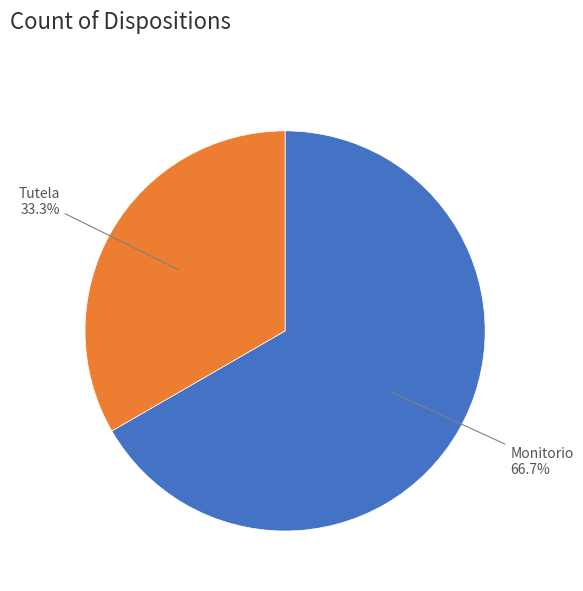

Which has a higher value, Monitorio or Tutela?

Monitorio